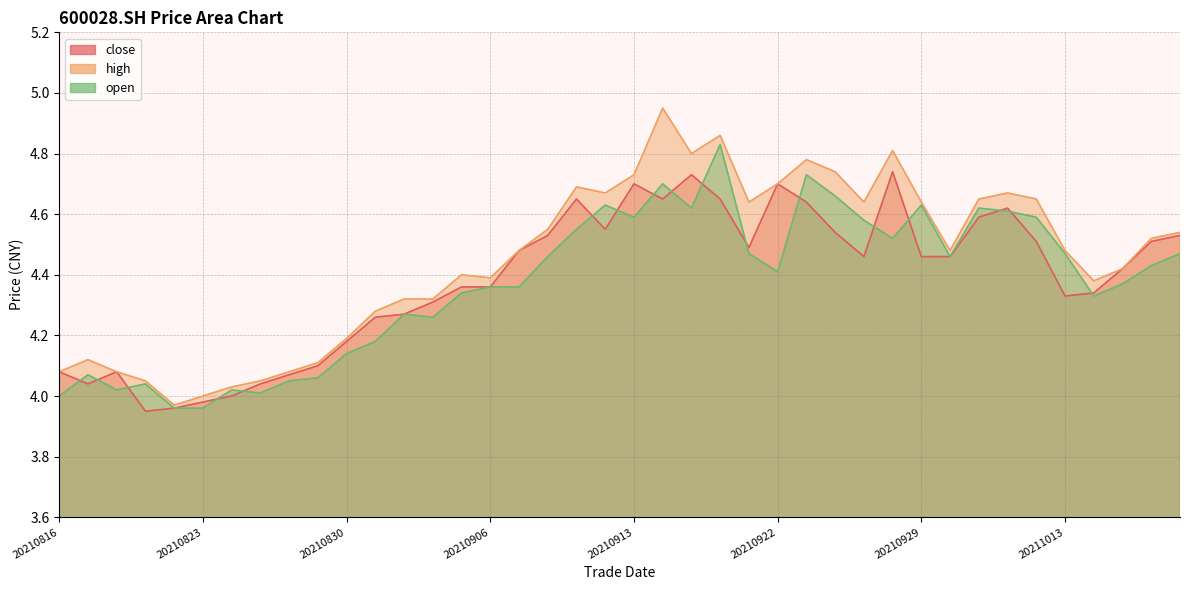

What is the average value of the high series?

4.4